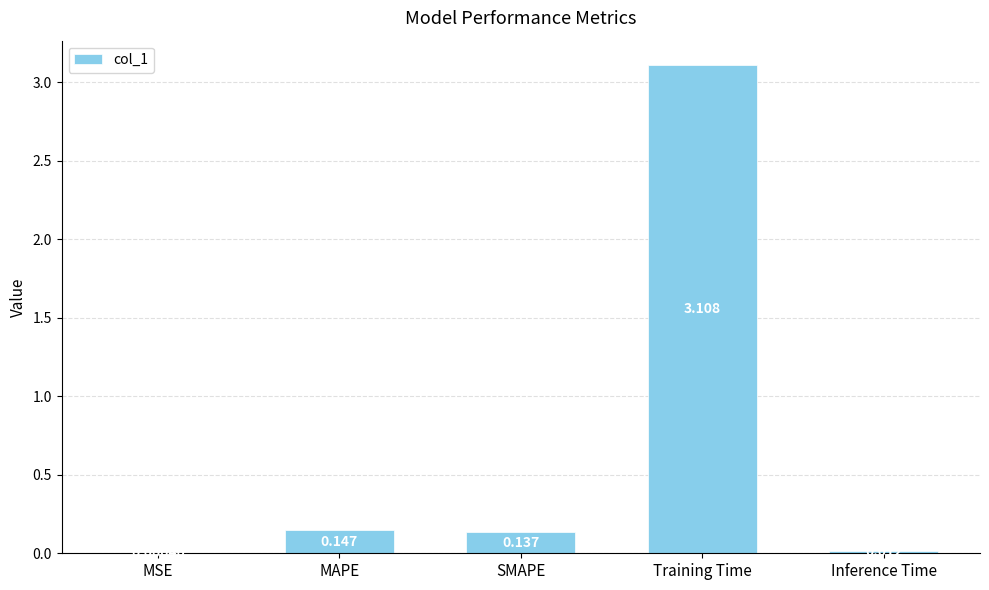

At which label is the value closest to 1?

MAPE